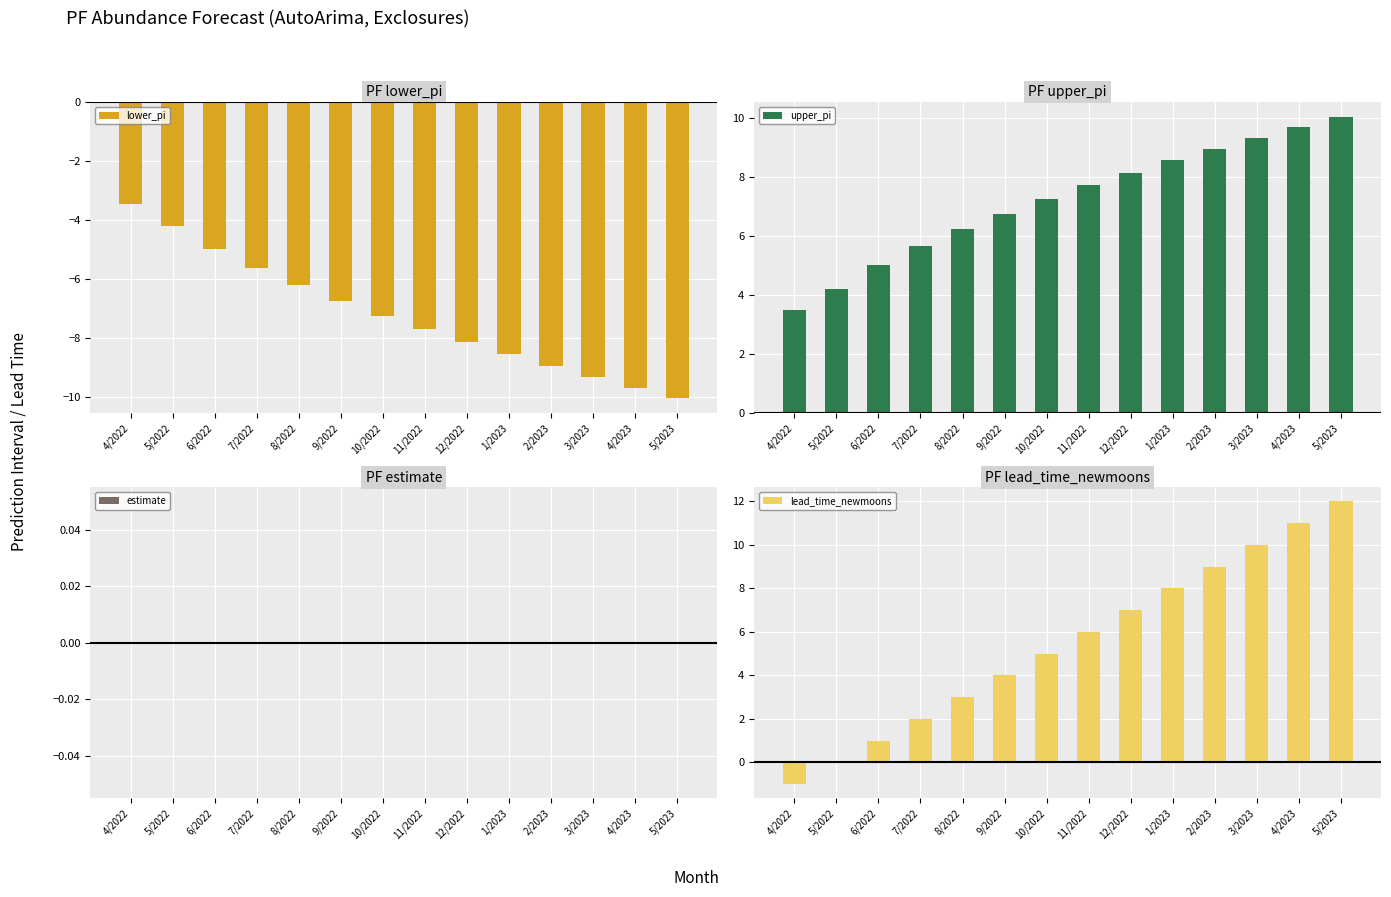

What are all the series names shown in the legend?

lower_pi, upper_pi, estimate, lead_time_newmoons